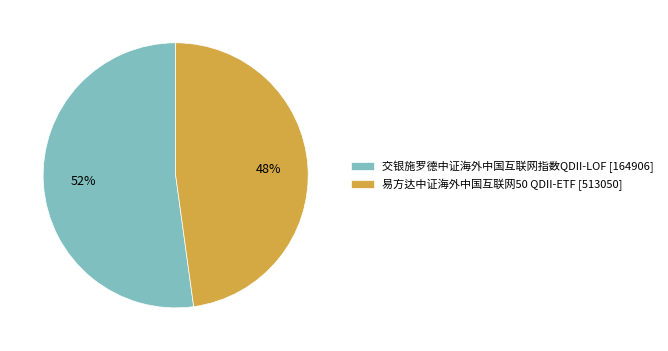

Approximately how many times larger is the value at 交银施罗德中证海外中国互联网指数QDII-LOF [164906] compared to 易方达中证海外中国互联网50 QDII-ETF [513050]?

1.1